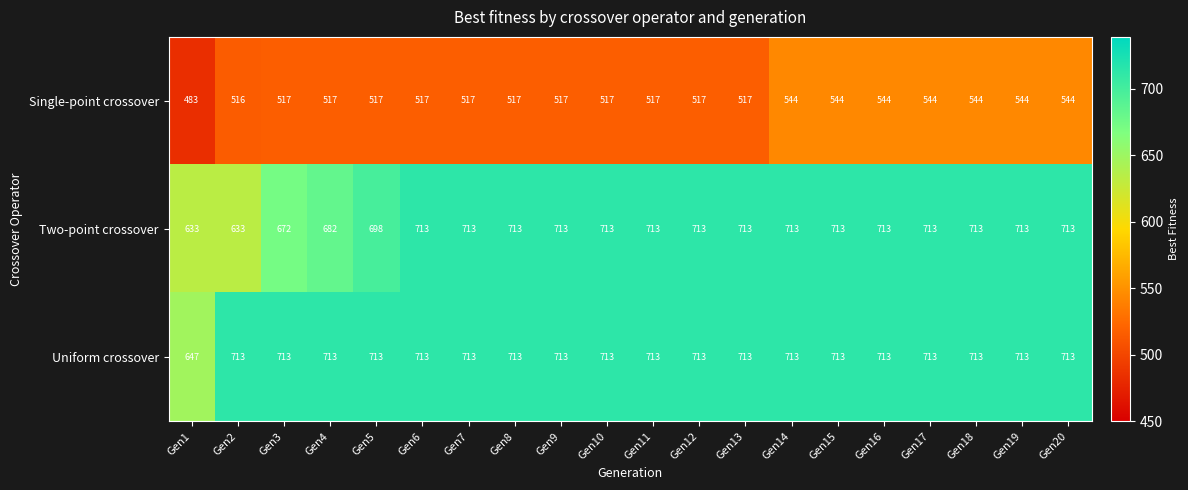

What is the total value across all series at Gen12?

1943